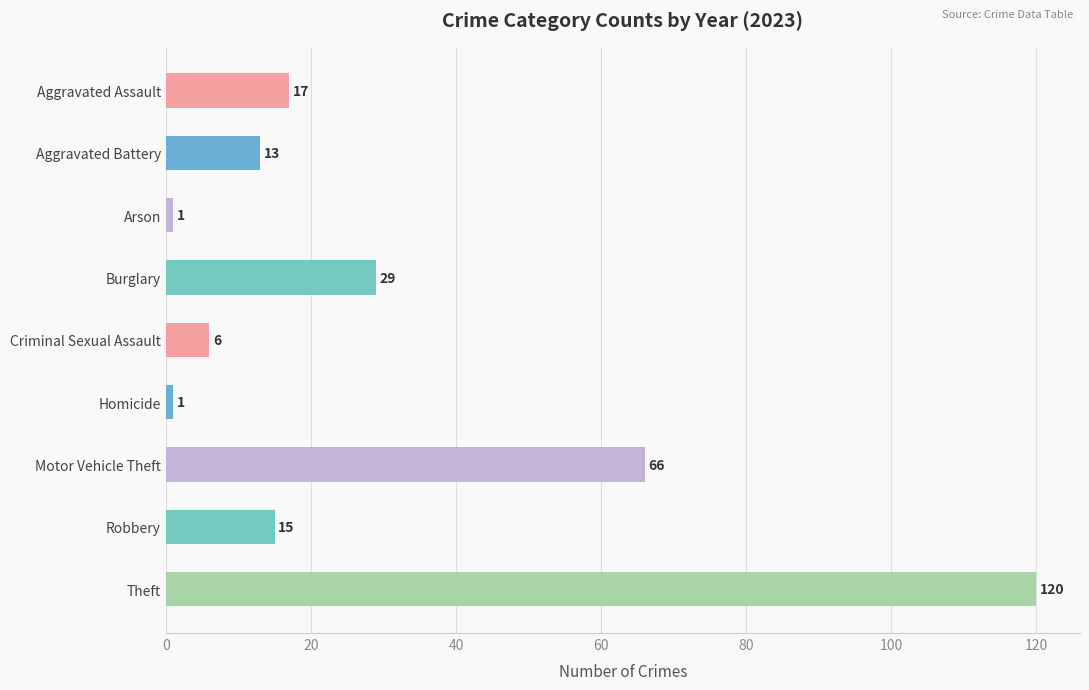

True or false: the data shows 25 at Motor Vehicle Theft.

False